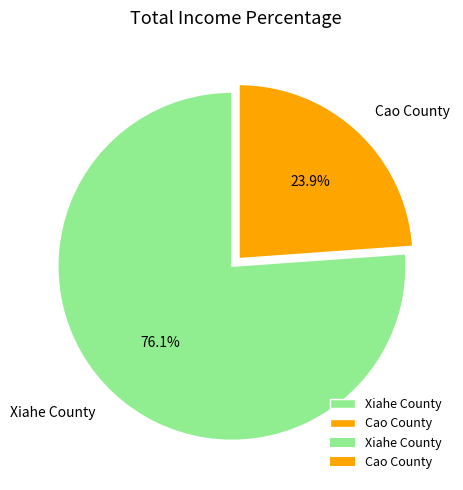

How much of the chart is everything except Cao County?

76.1%